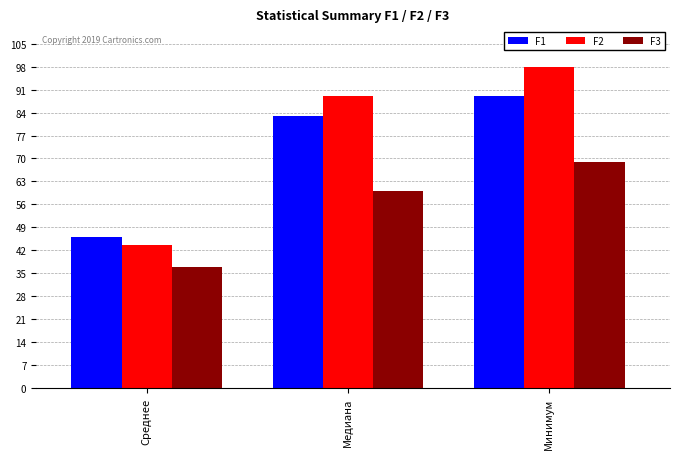

Between Среднее and Медиана, which series saw the biggest shift?

F2